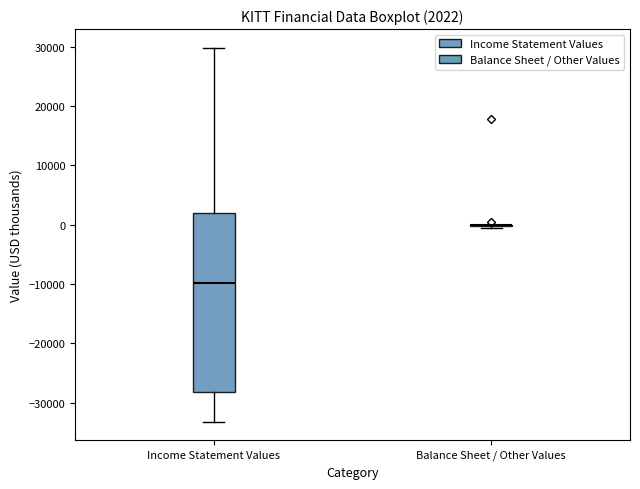

Which box is the tallest, from its lower edge to its upper edge?

Income Statement Values